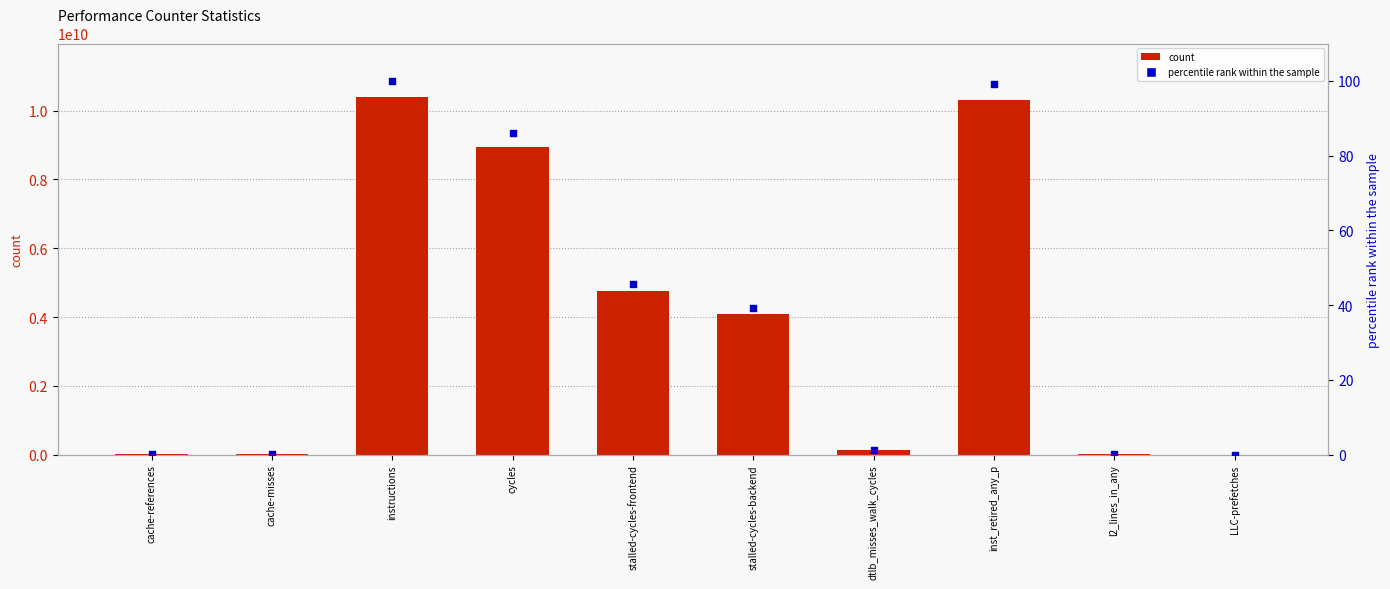

What is the total value across all series at inst_retired_any_p?

10312072281.2